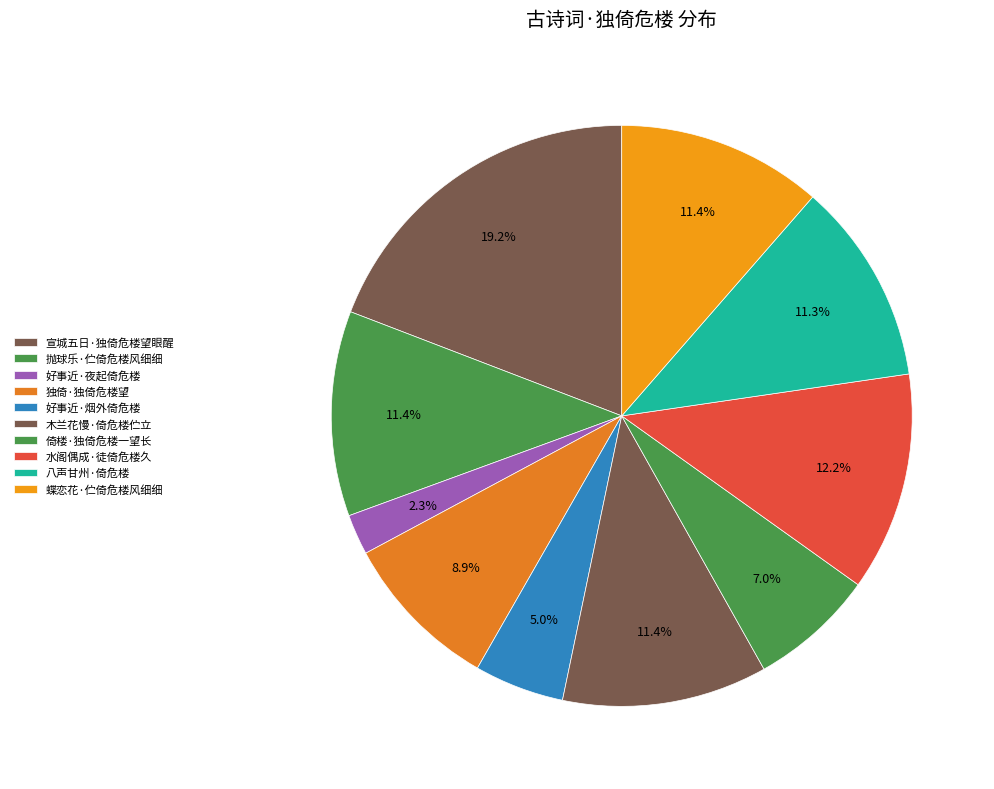

How many slices are in this pie chart?

10